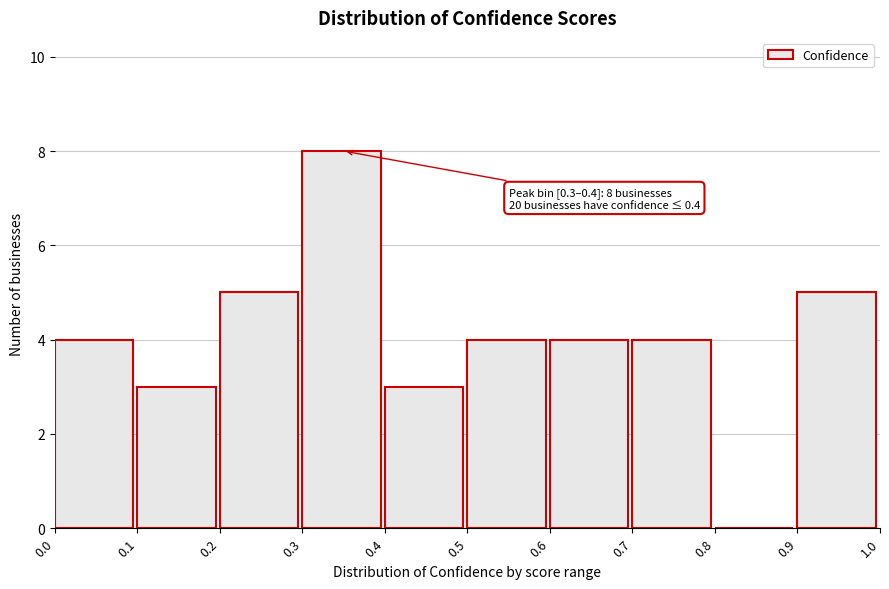

Over which range of the x-axis is the bar tallest?

0.3 to 0.4